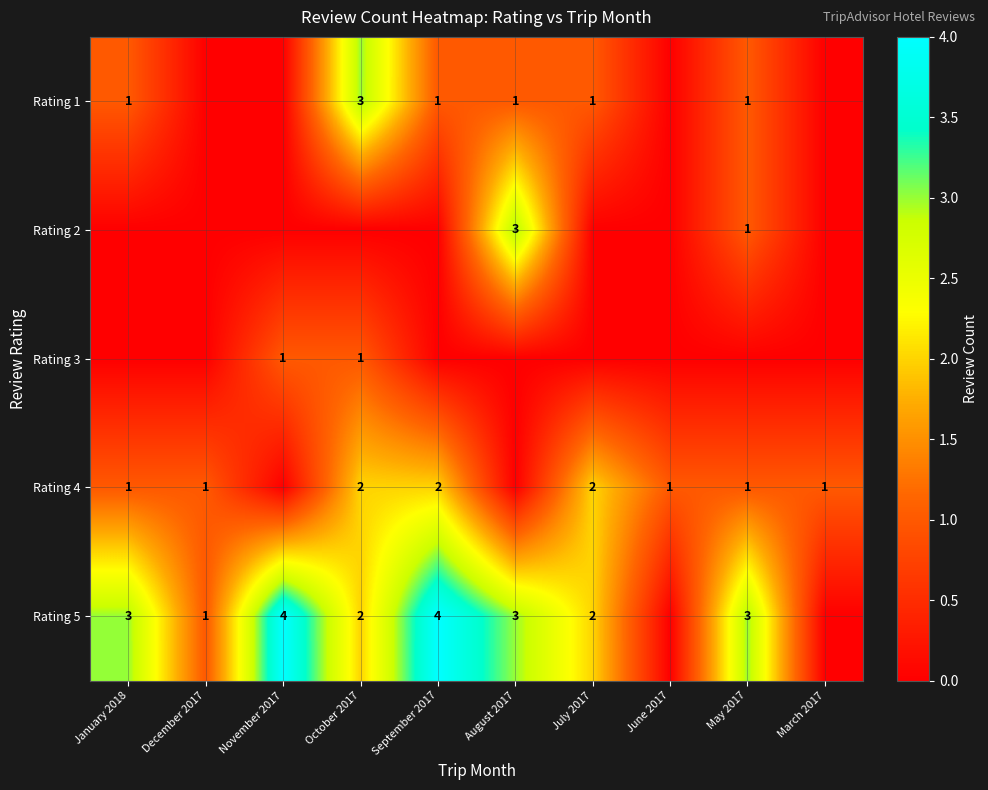

Is the value of Rating 2 at August 2017 greater than the value of Rating 4 at October 2017?

Yes